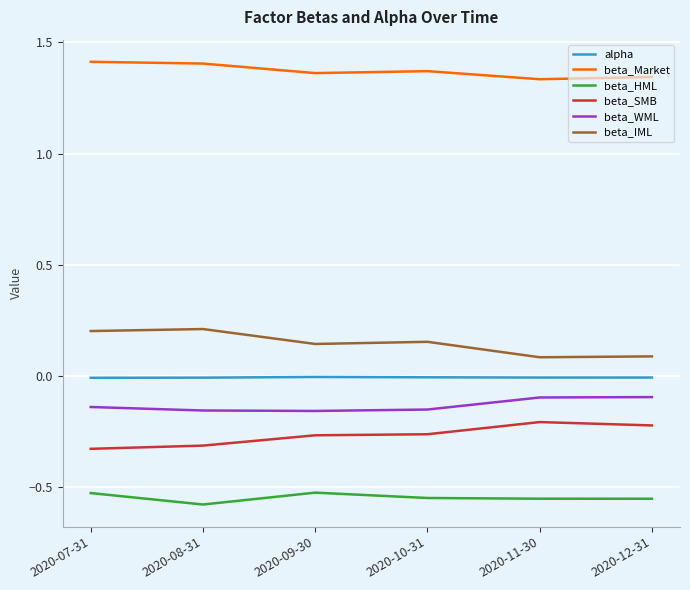

How many categories are shown in the chart?

6